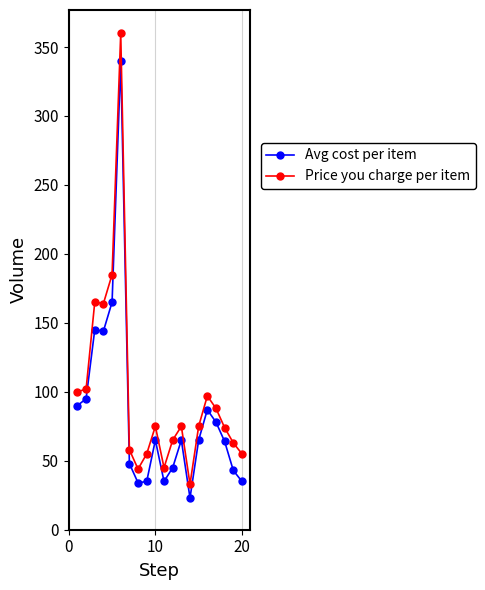

What is the maximum value shown in the chart?

360